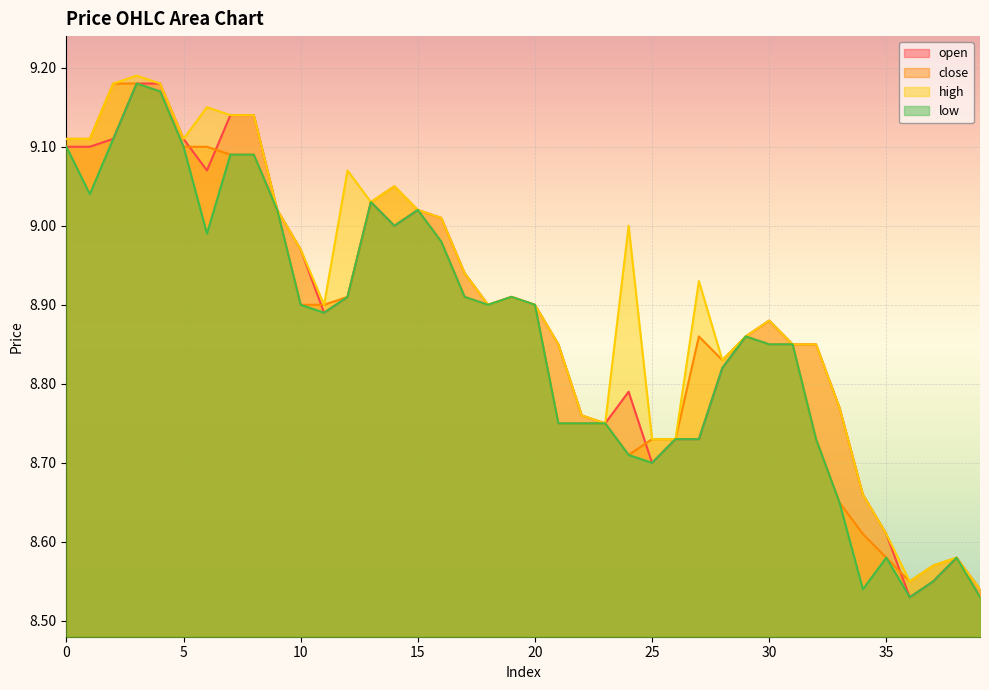

At which category does low reach its first local valley?

1